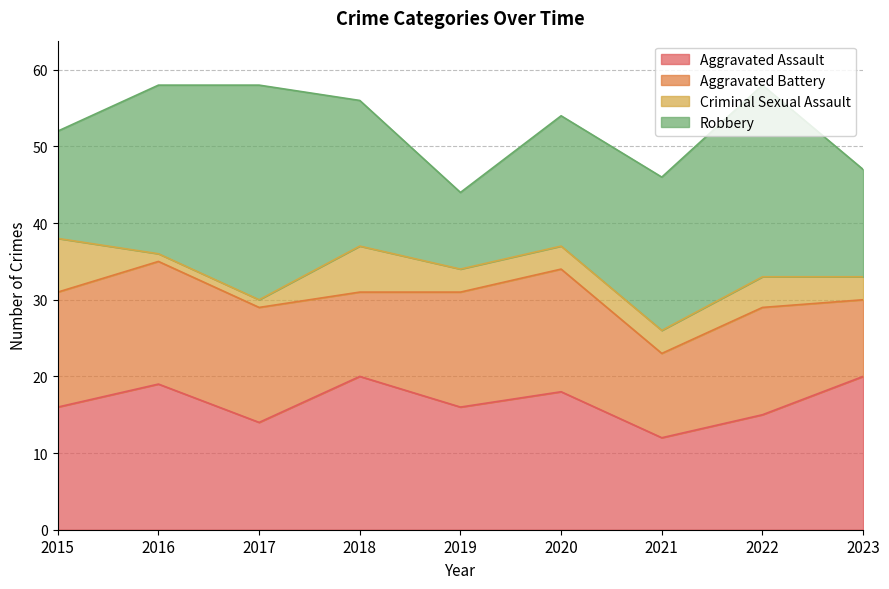

What is the value of the Criminal Sexual Assault point at the 1st from the left?

7